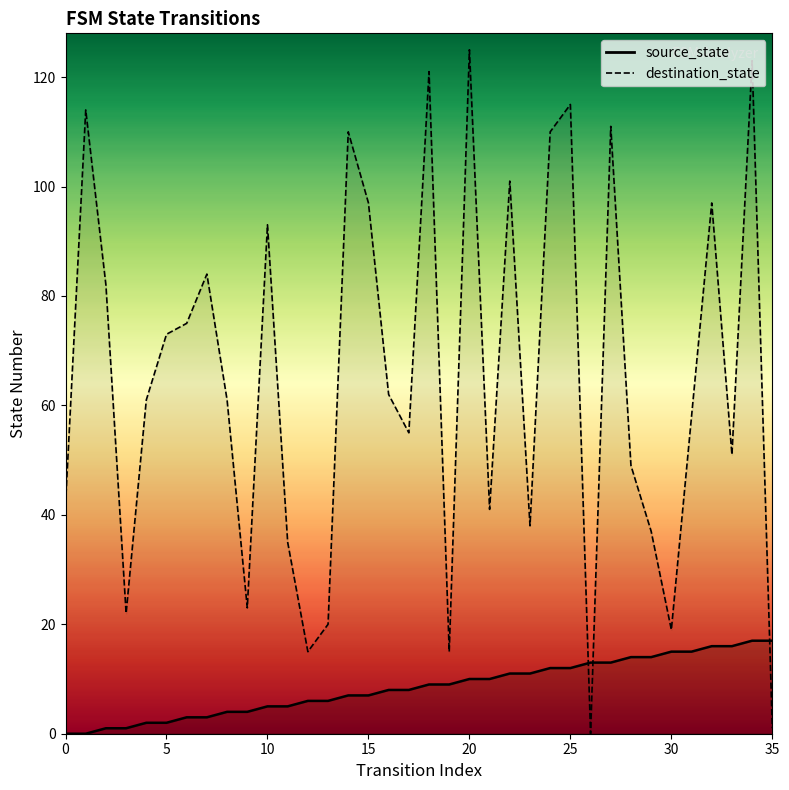

What is the difference between the second highest and minimum values in the destination_state series?

123